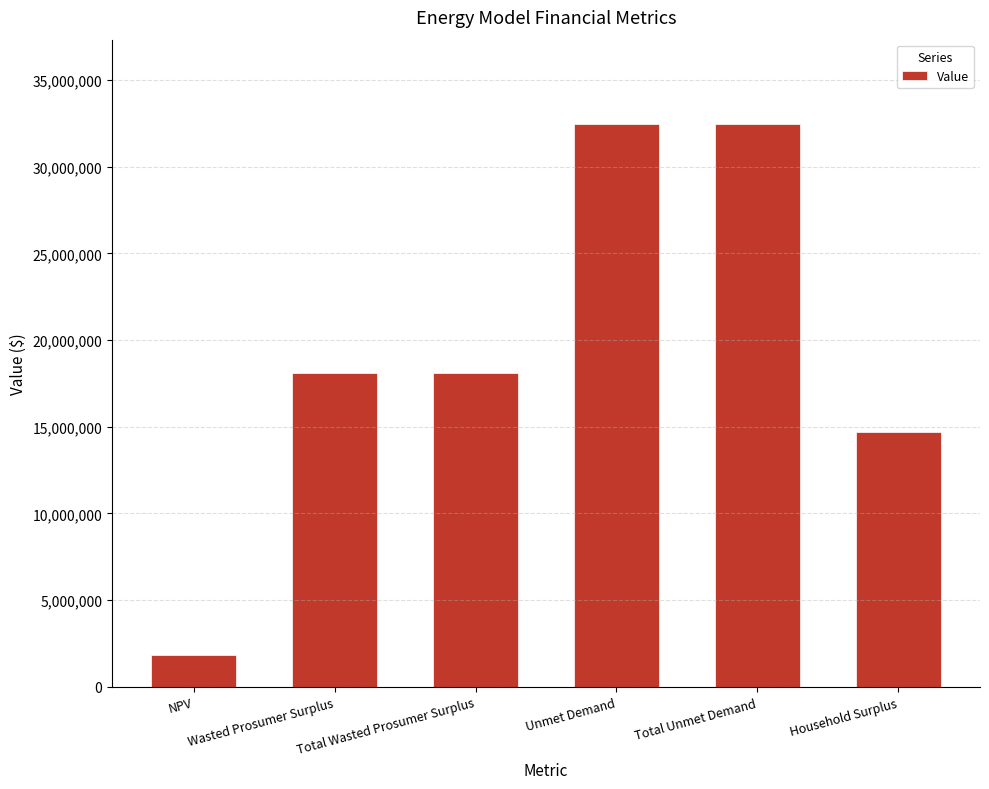

How many data points does each series have?

6